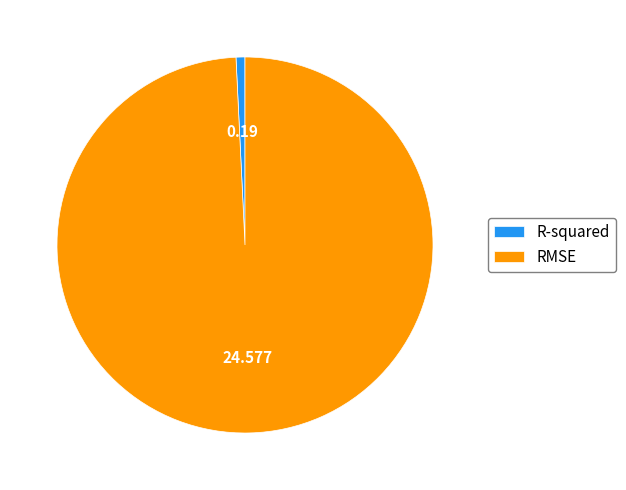

Which slice is the largest?

RMSE